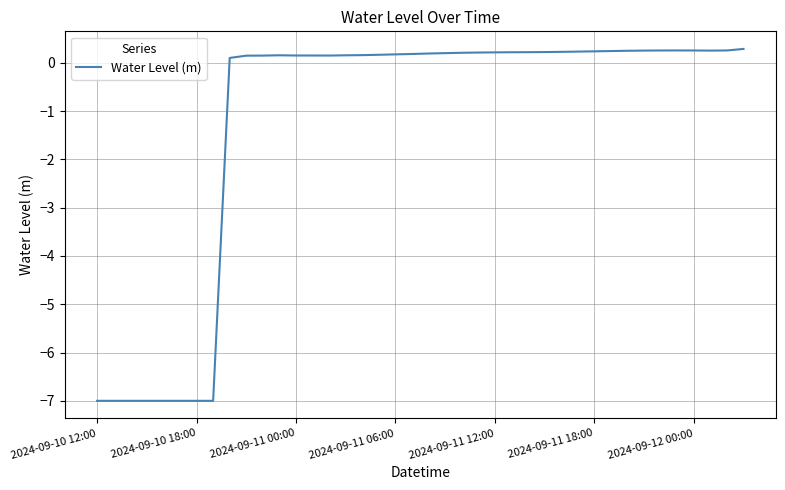

What is the difference between the maximum and minimum values?

7.3